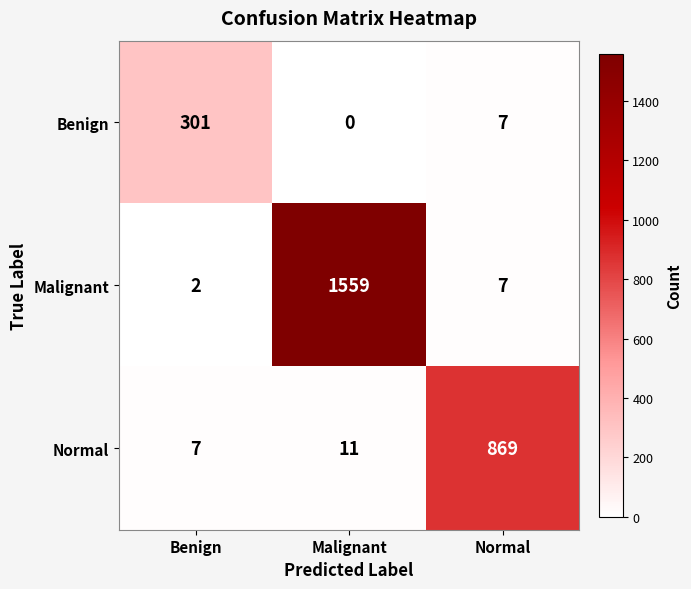

What is the maximum value shown in the chart?

1559